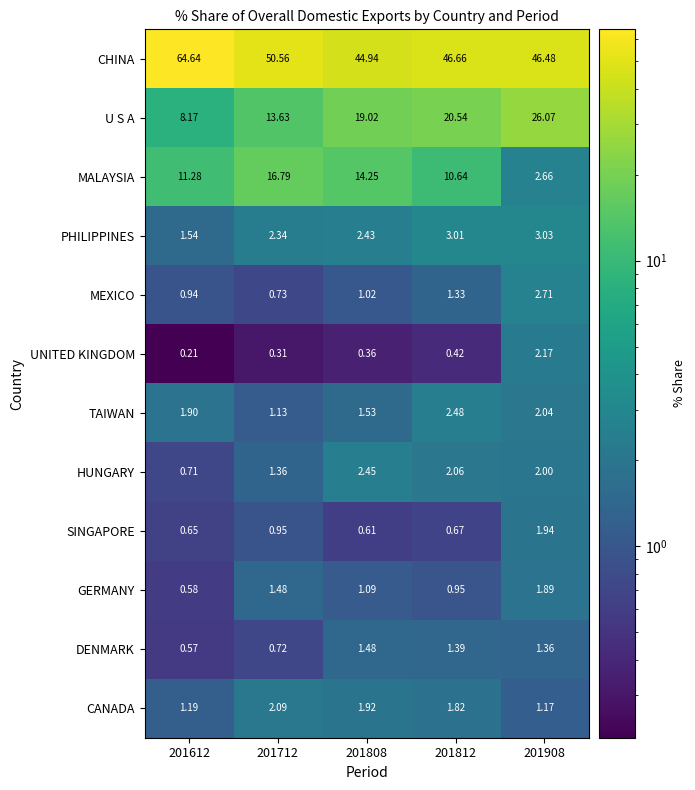

Rank the series at 201712 from highest to lowest value.

CHINA, MALAYSIA, U S A, PHILIPPINES, CANADA, GERMANY, HUNGARY, TAIWAN, SINGAPORE, MEXICO, DENMARK, UNITED KINGDOM